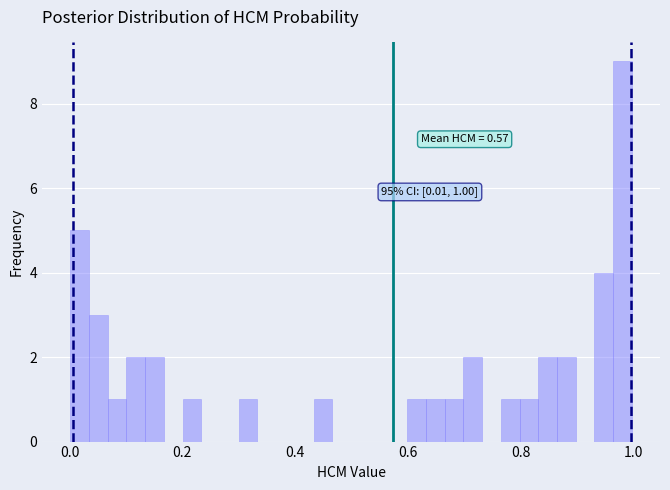

Read against the x-axis, roughly where is the centre of the tallest bar?

0.98